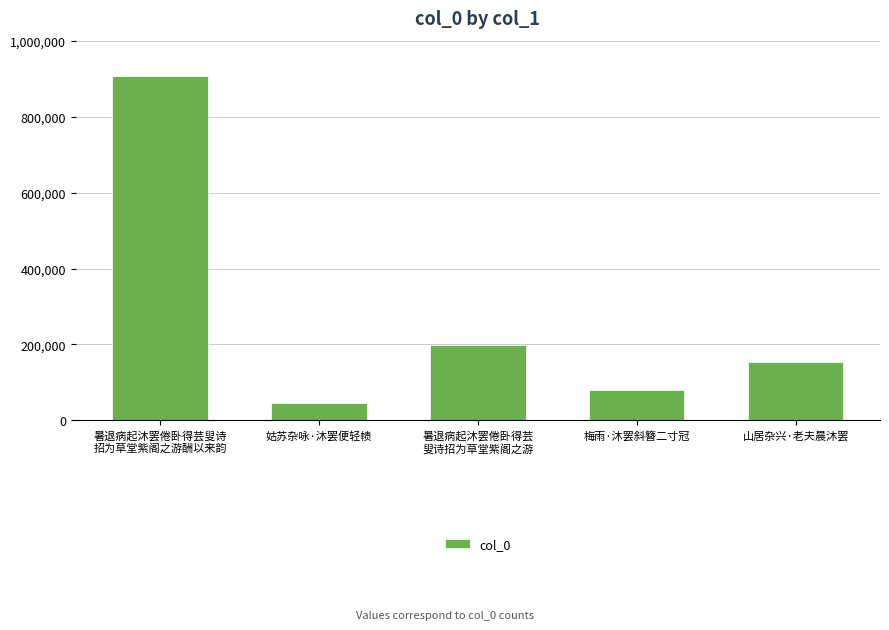

The chart shows a value of 153868 at 山居杂兴·老夫晨沐罢. True or false?

True